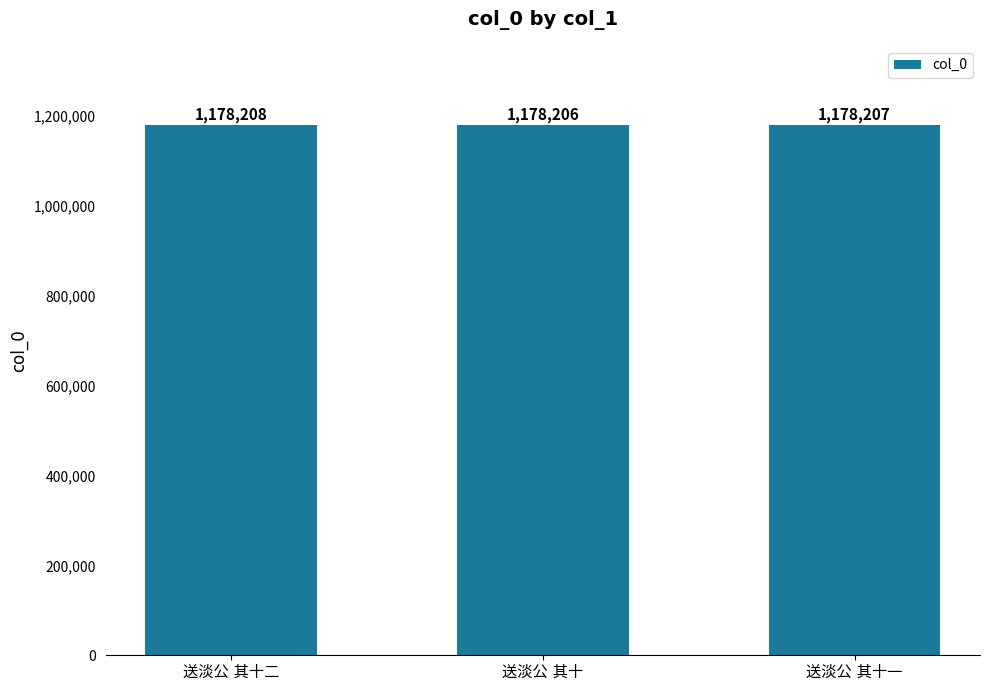

What is the value of the 1st bar from the left?

1178208